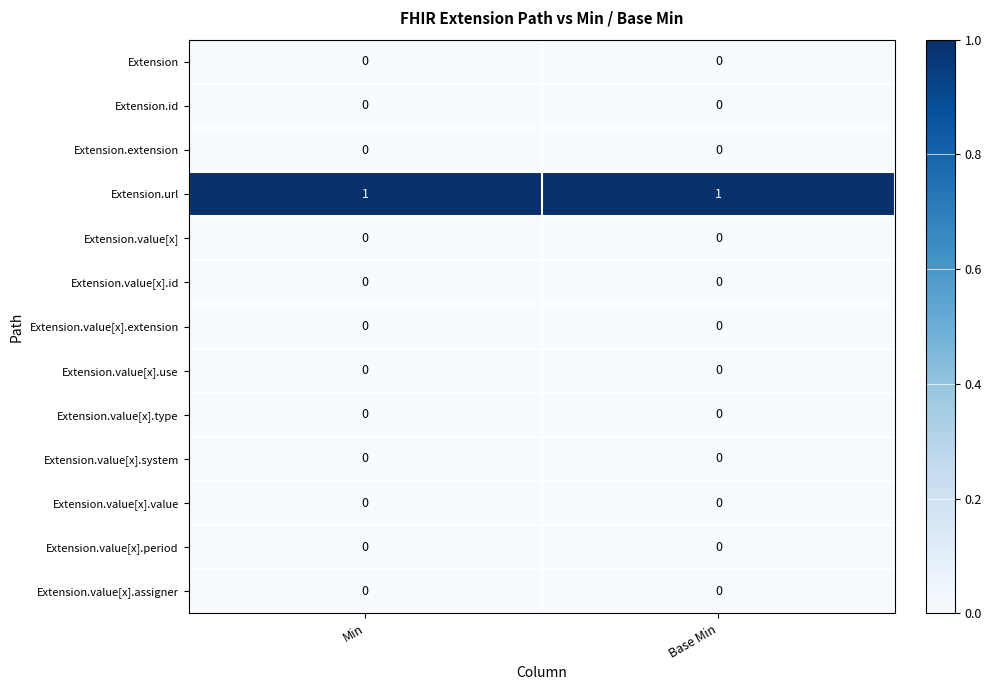

Which series has the largest total across all categories?

Extension.url